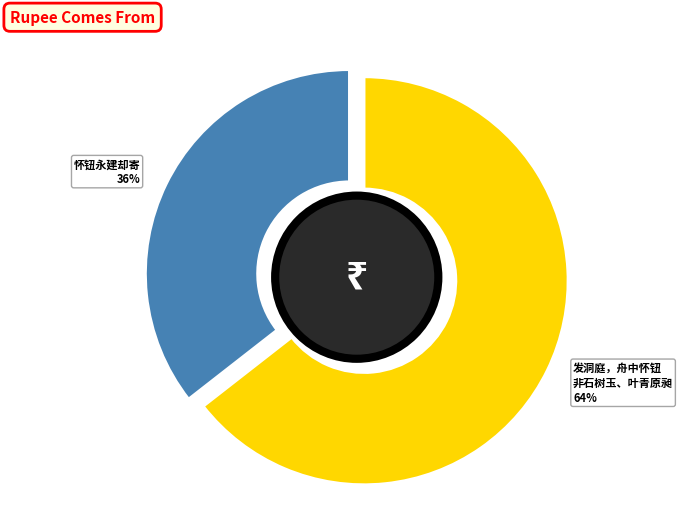

The 发洞庭，舟中怀钮非石树玉、叶青原昶 slice represents 64% of the pie. True or false?

True